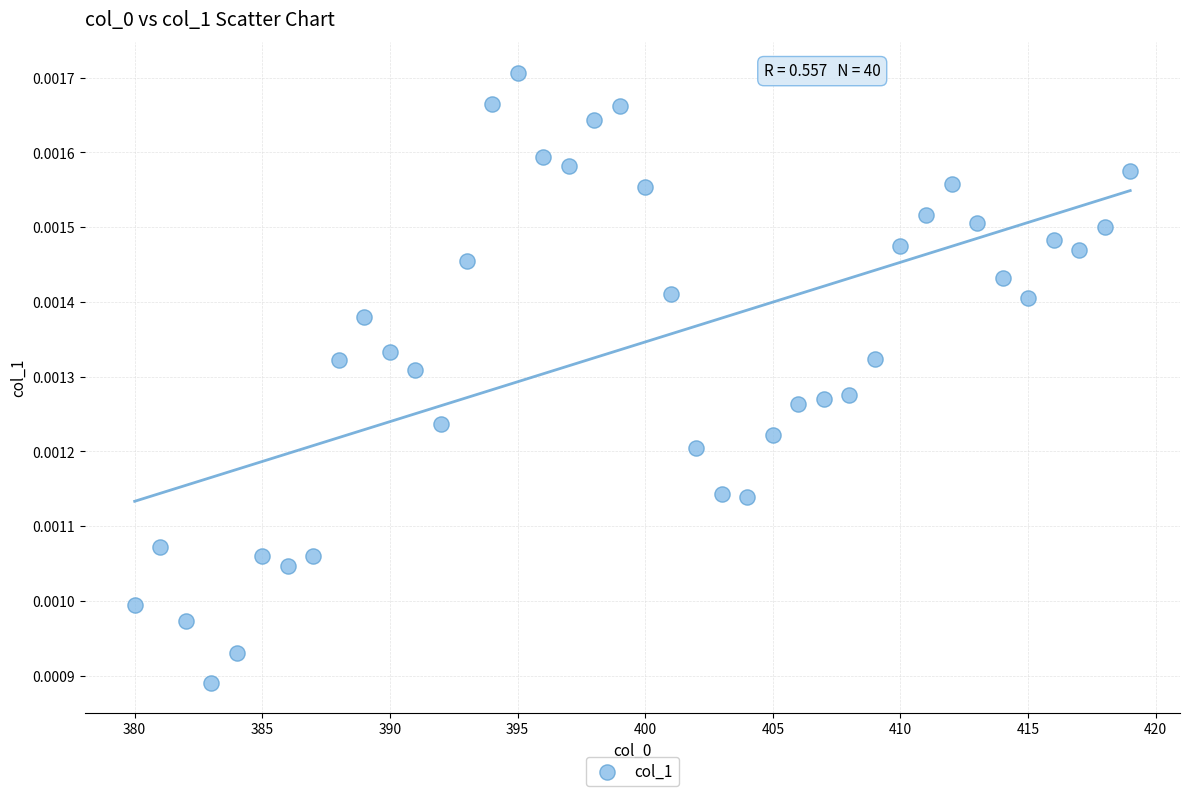

What is the range of X values (max minus min)?

39.0